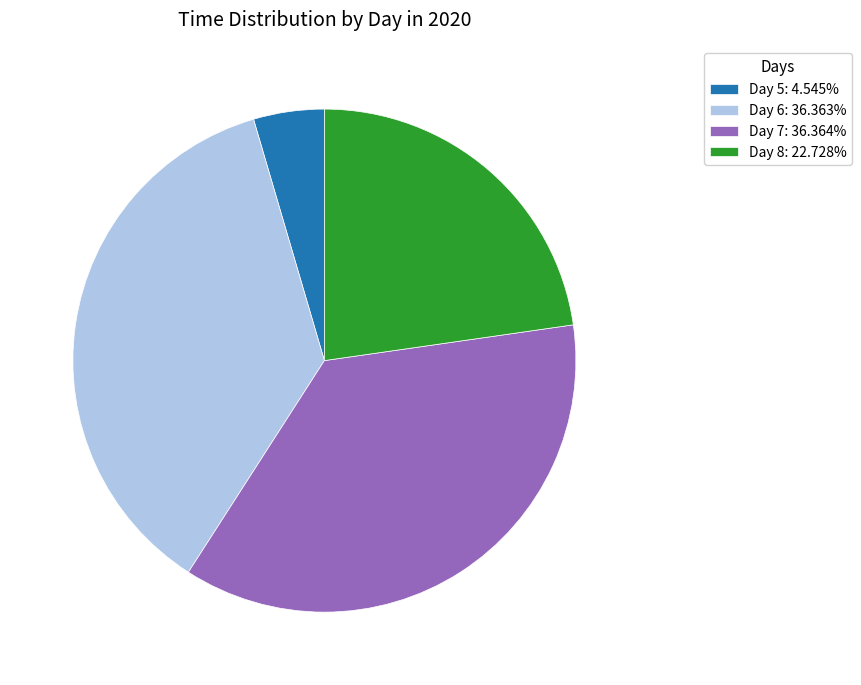

Approximately how many times larger is the value at Day 6: 36.363% compared to Day 7: 36.364%?

1.0